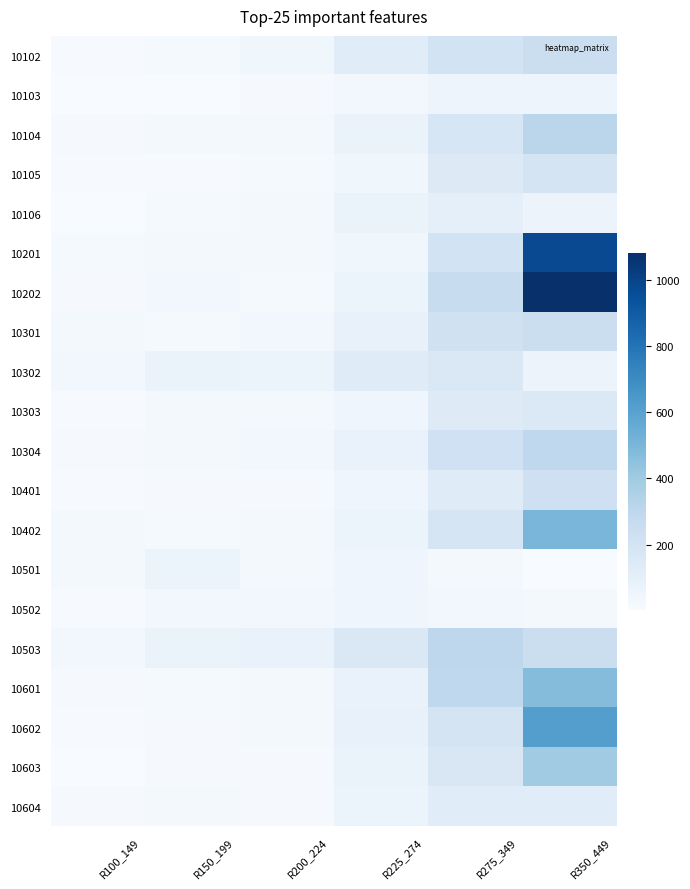

Count the number of data series in this chart.

20